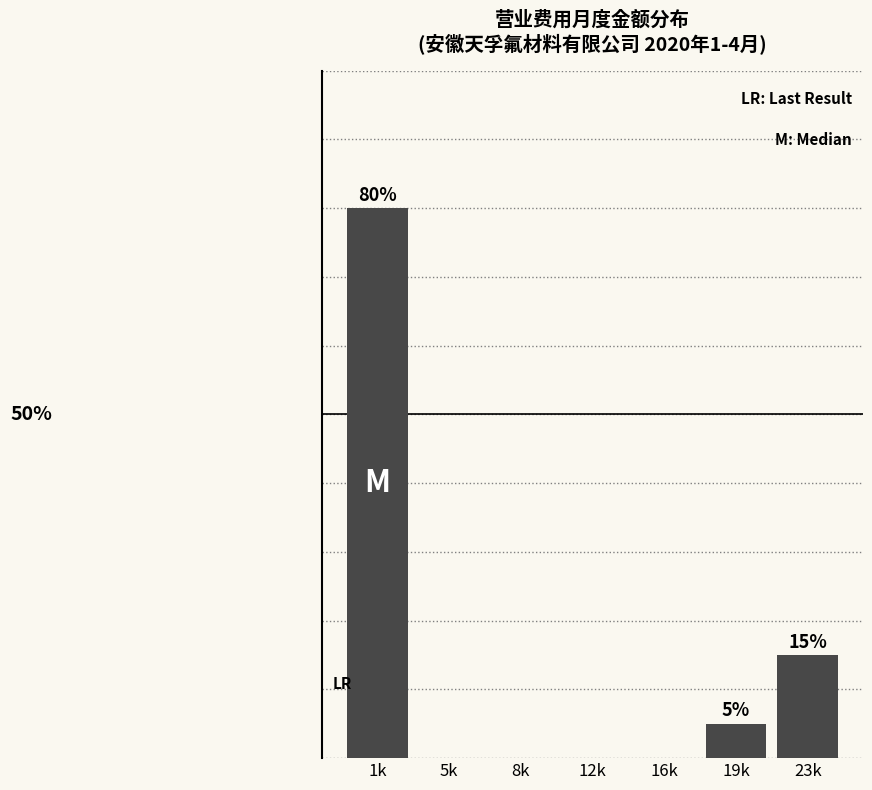

Are the bars horizontal?

No